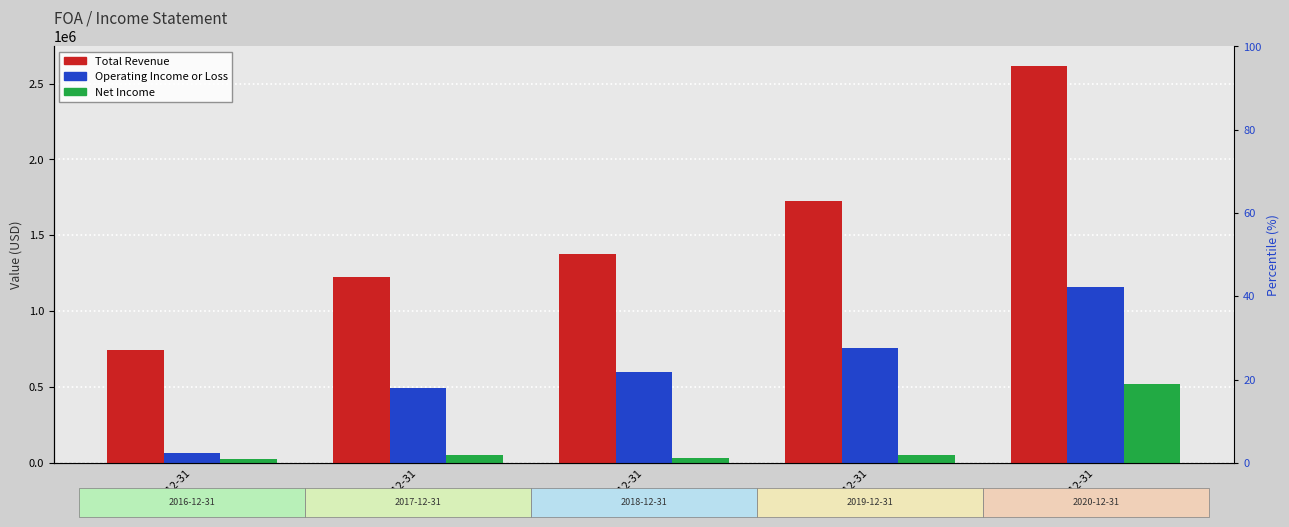

What is the maximum value for Net Income?

518400